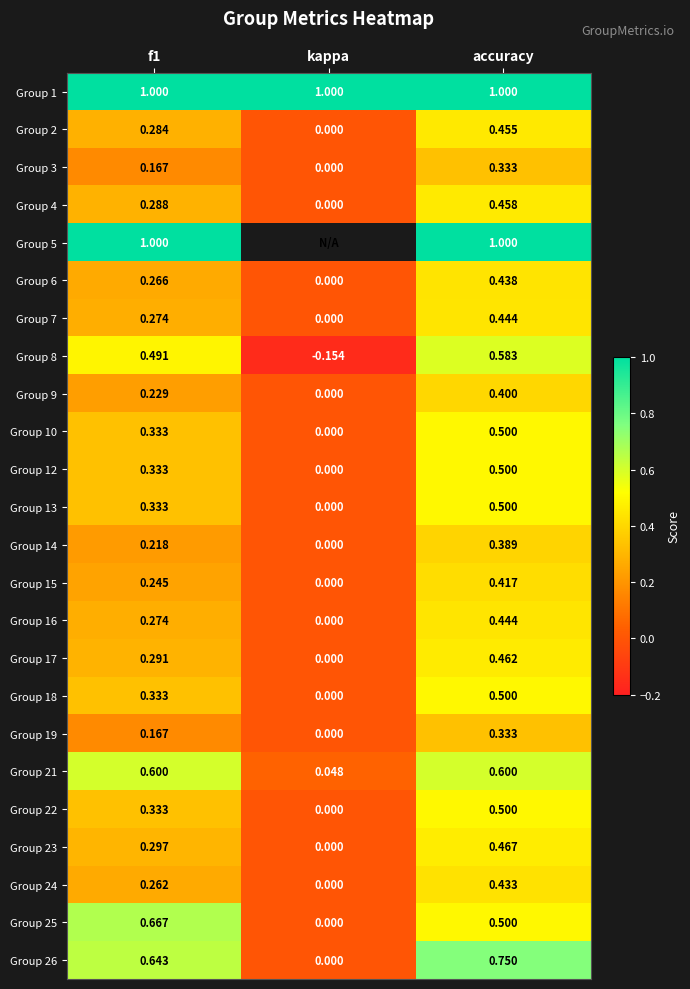

At which label is Group 8 closest to 0?

kappa